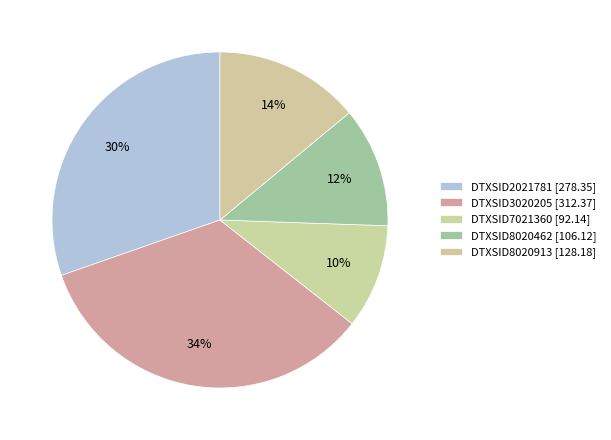

What is the change in value from DTXSID8020462 to DTXSID8020913?

+22.1